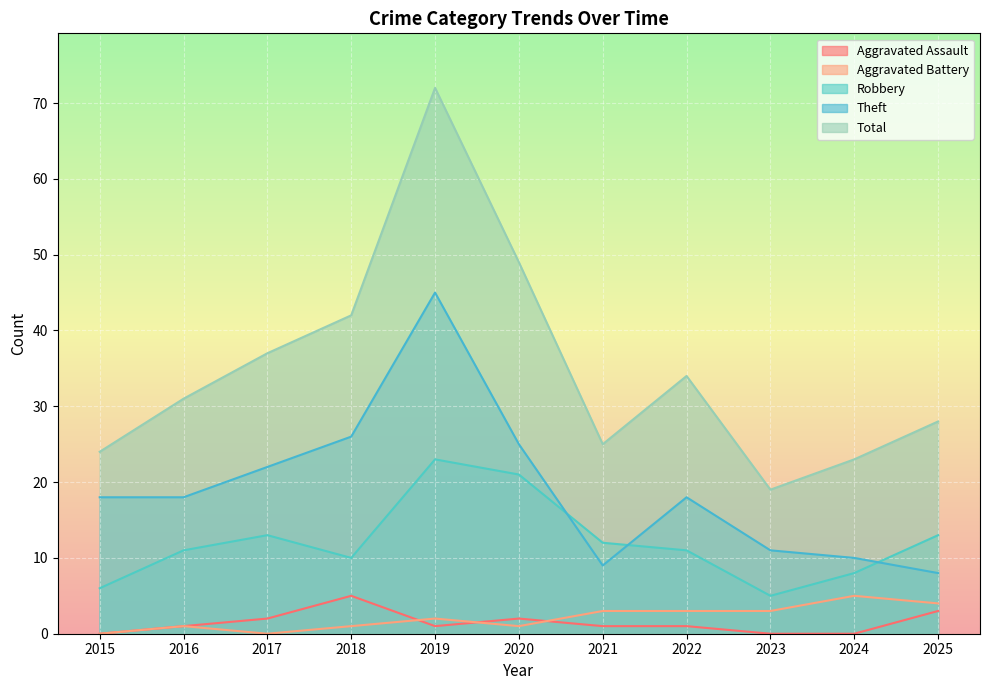

True or false: Robbery and Aggravated Battery intersect in this chart.

False